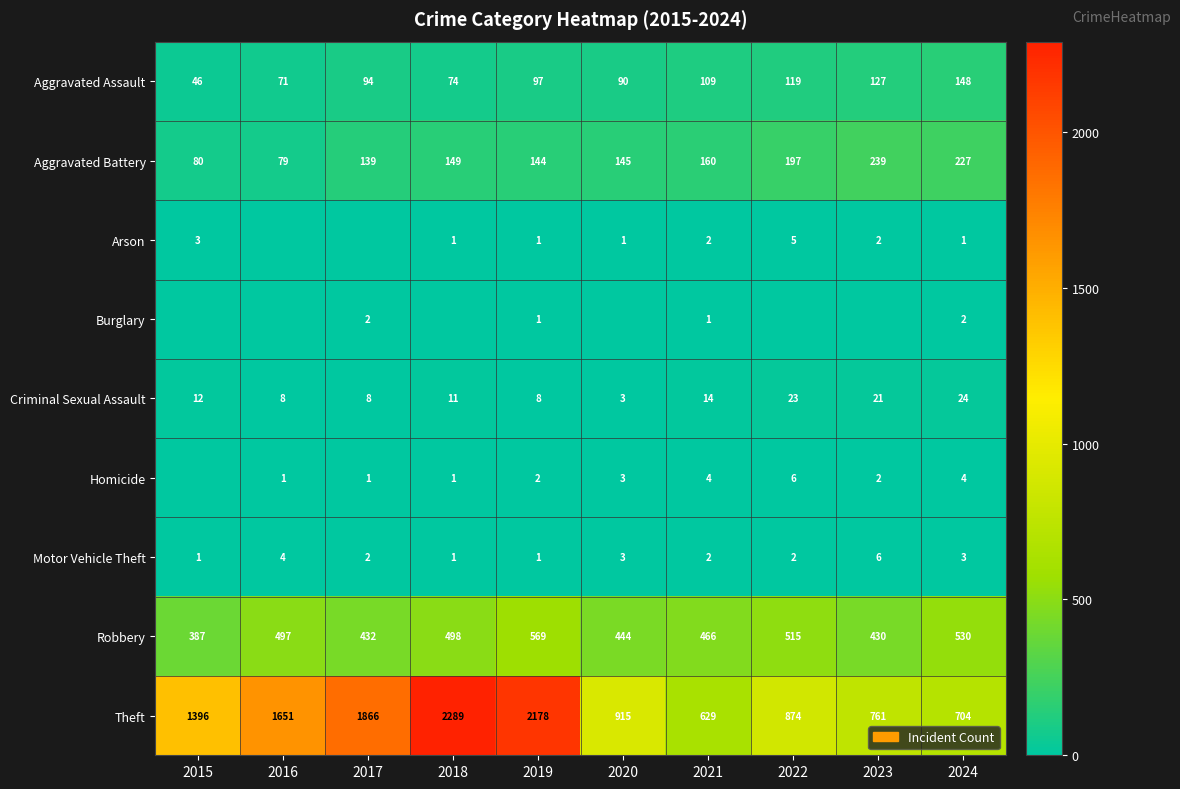

The value of Theft at 2015 is 1396. True or false?

True